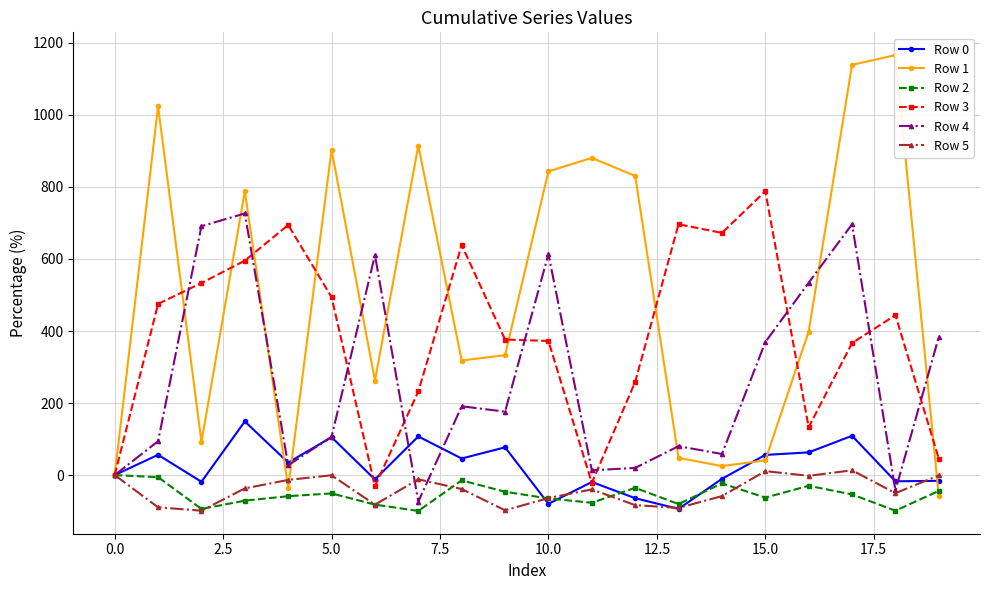

Which series has the largest range (max minus min)?

Row 1